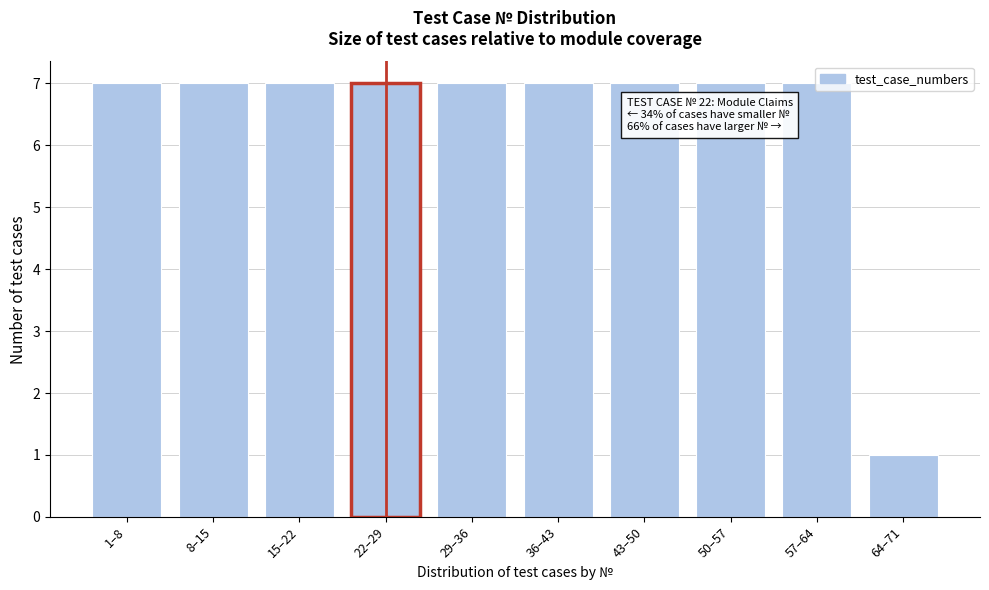

What is the value of the 3rd bar from the left?

7